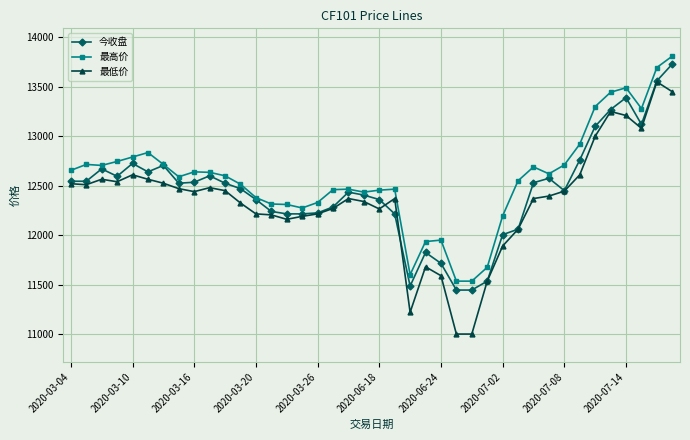

Which series has the largest total across all categories?

最高价